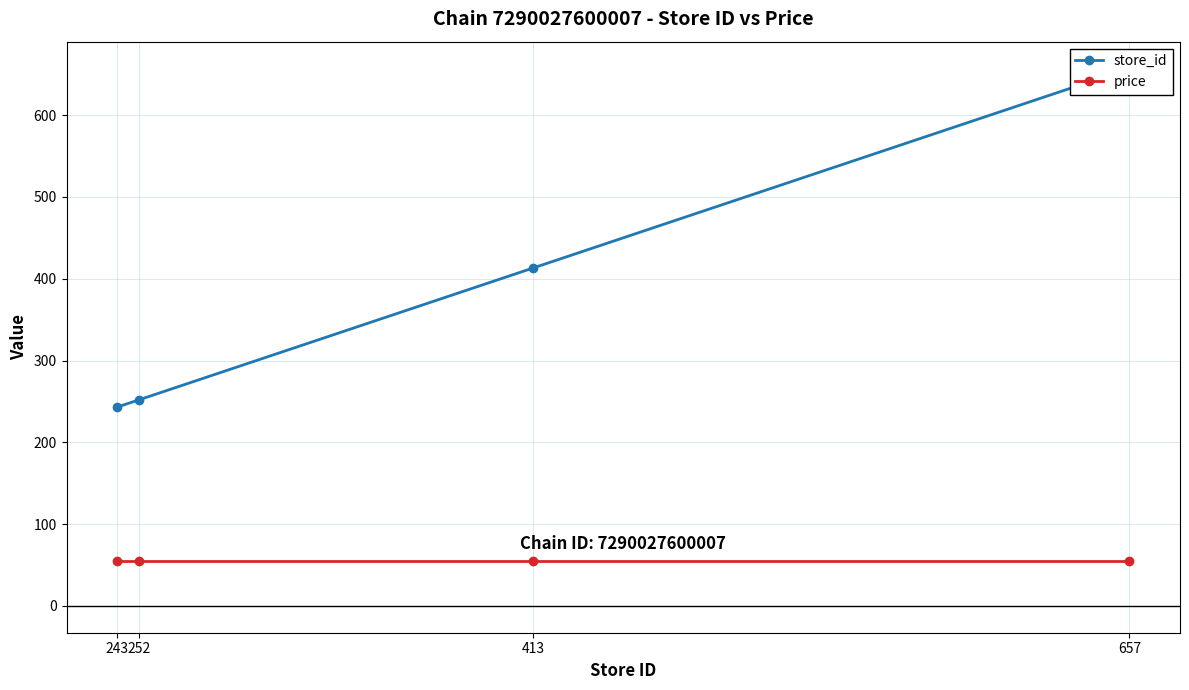

What is the sum of the store_id values at 657 and 252?

909